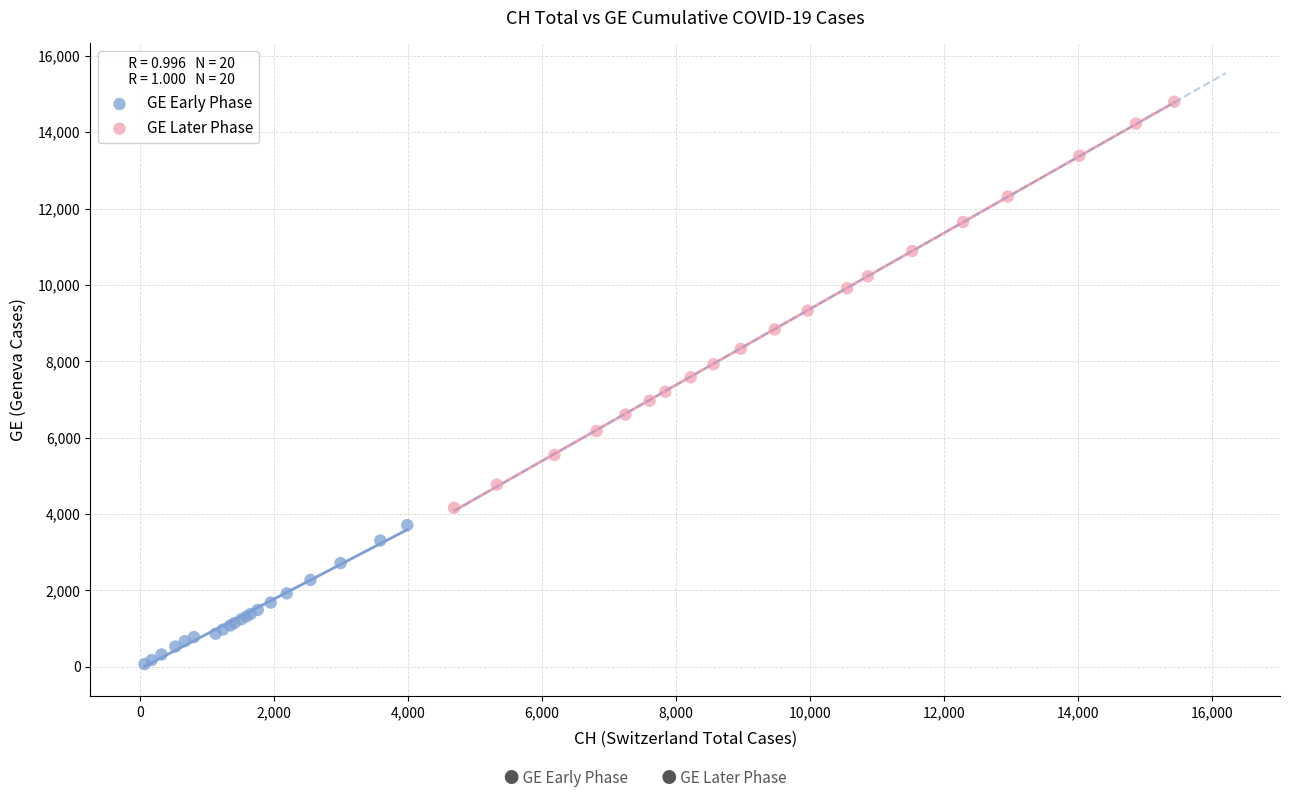

Which series has the widest spread of Y values?

GE Later Phase